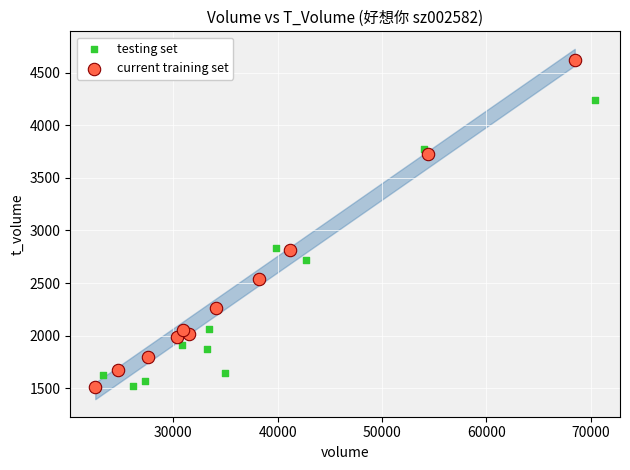

Which series has the largest Y range (max minus min)?

current training set